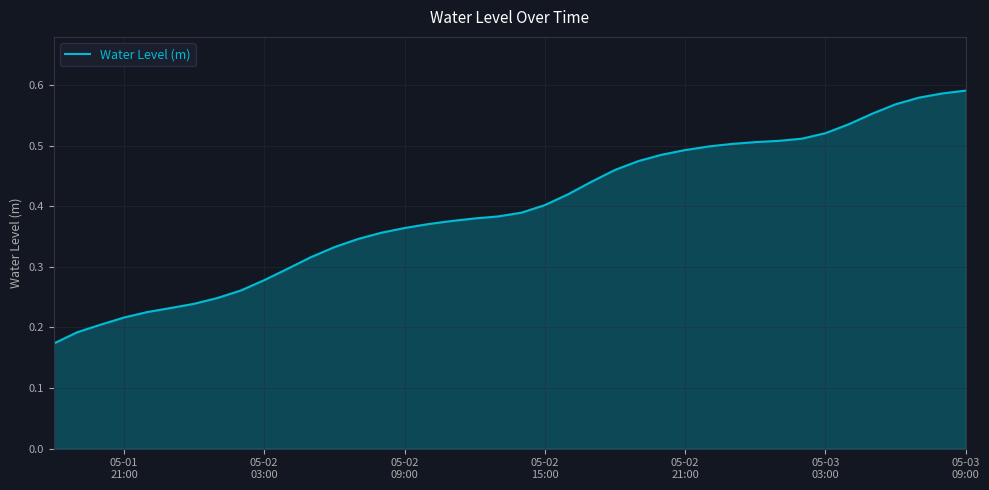

How many lines are shown in the chart?

1